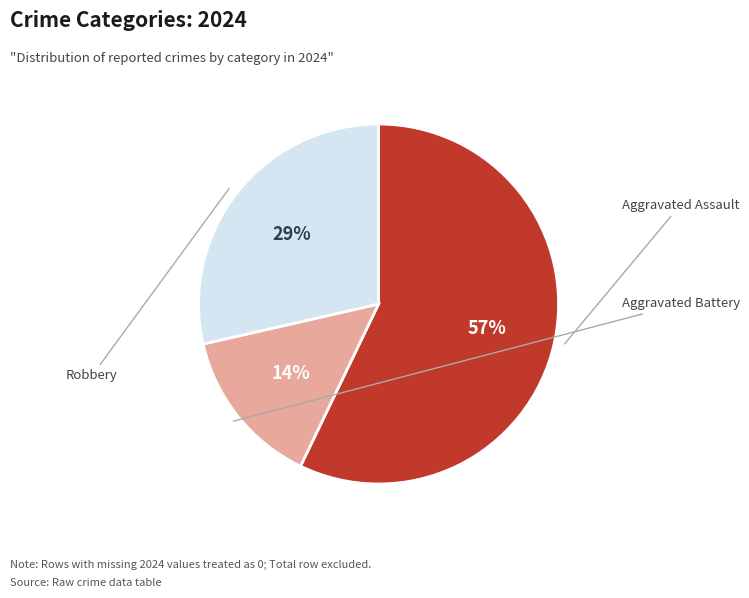

How many slices are in this pie chart?

3